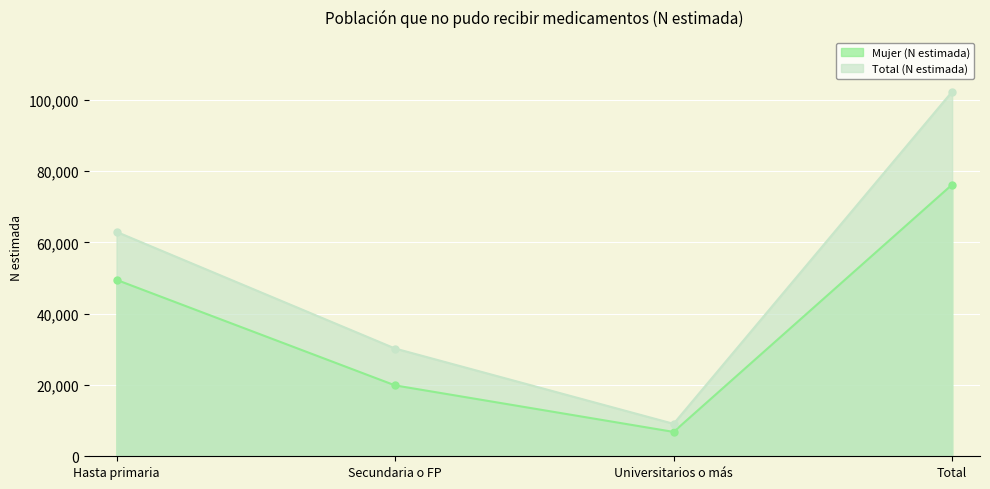

What is the difference between the second highest and second lowest values in the Total (N estimada) series?

32723